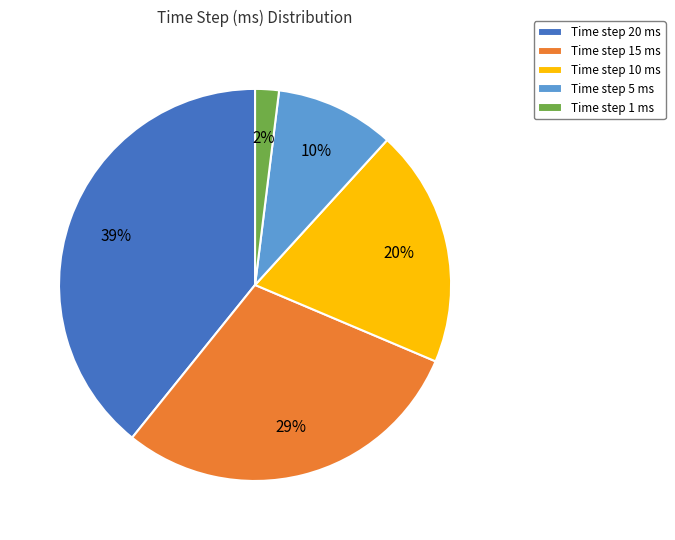

Rank the categories by value from lowest to highest.

Time step 1 ms, Time step 5 ms, Time step 10 ms, Time step 15 ms, Time step 20 ms